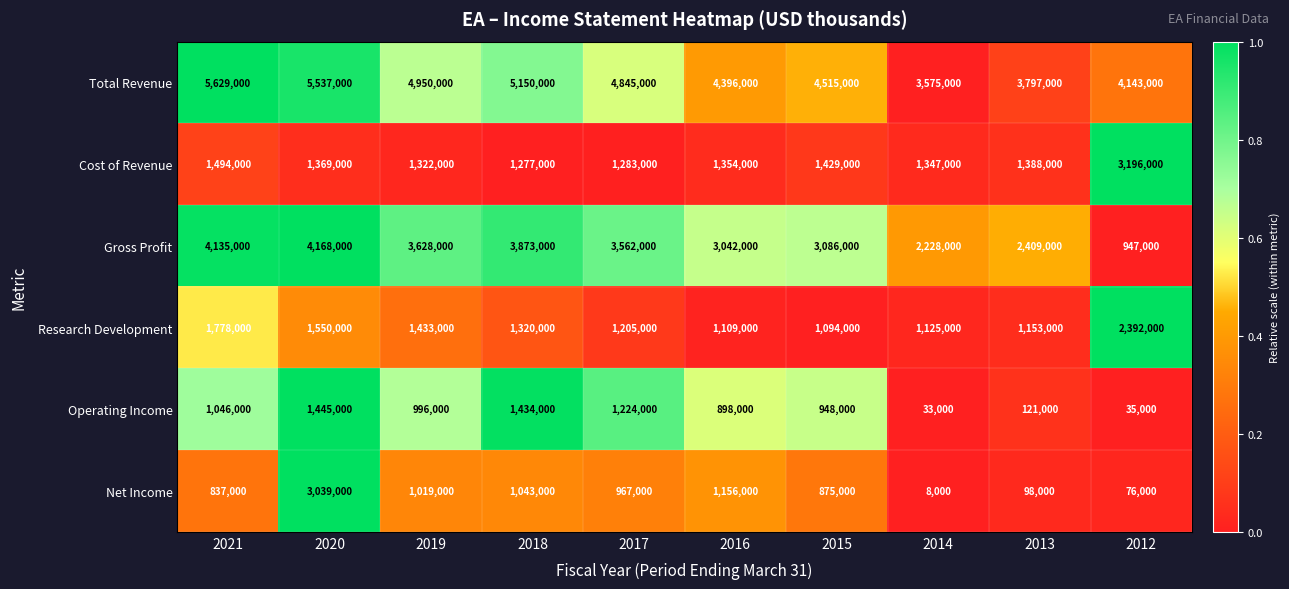

At which category is the sum across all series the highest?

2020